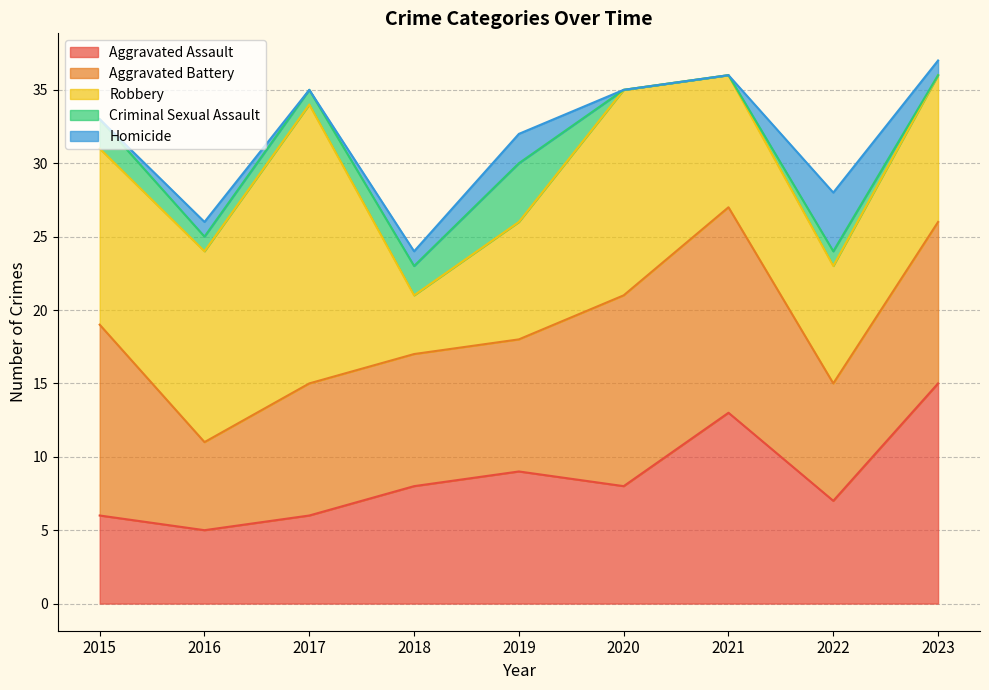

What is the difference between the Criminal Sexual Assault values at 2023 and 2015?

2